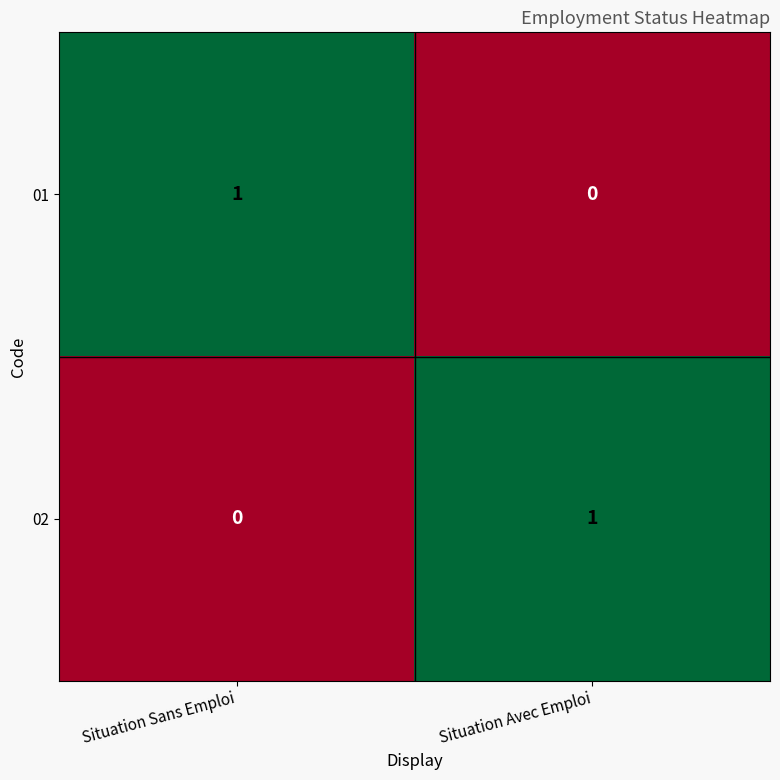

Reading left to right, list all the values displayed in this chart.

01: 1	0
02: 0	1